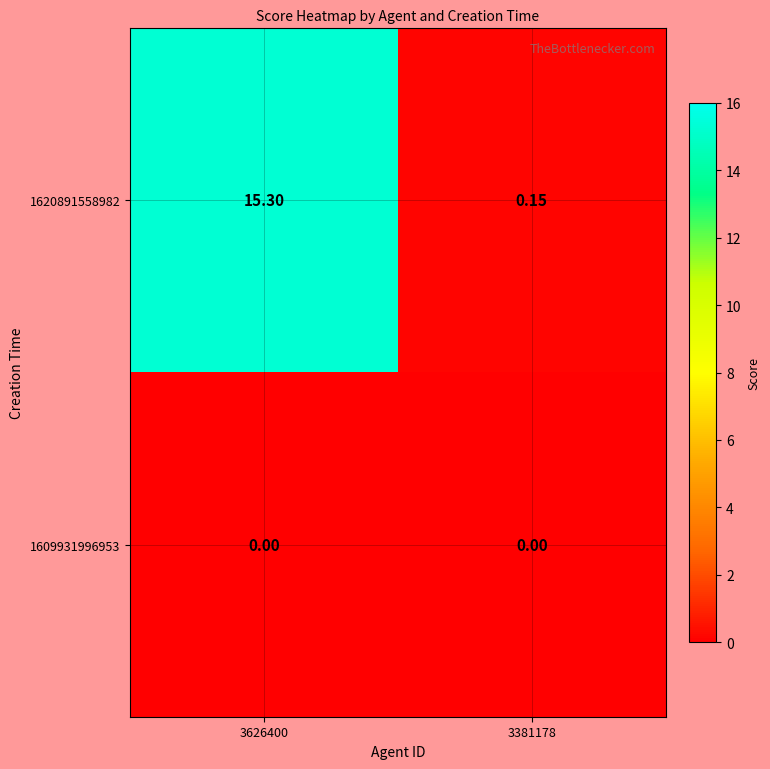

At which category is the sum across all series the highest?

3626400